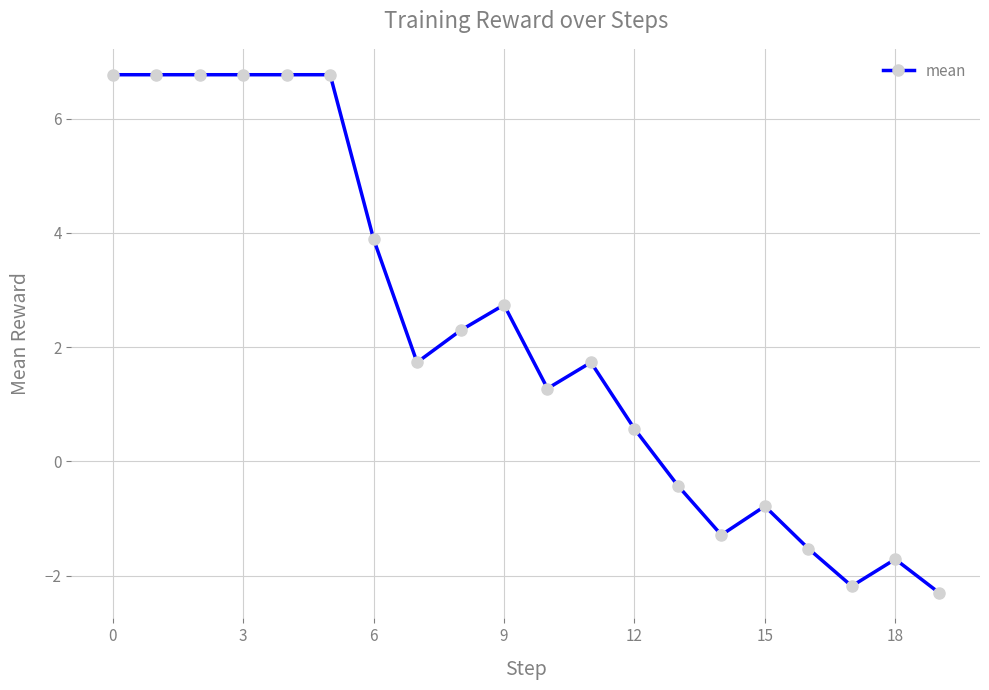

What is the value of the 12th point from the left?

1.7